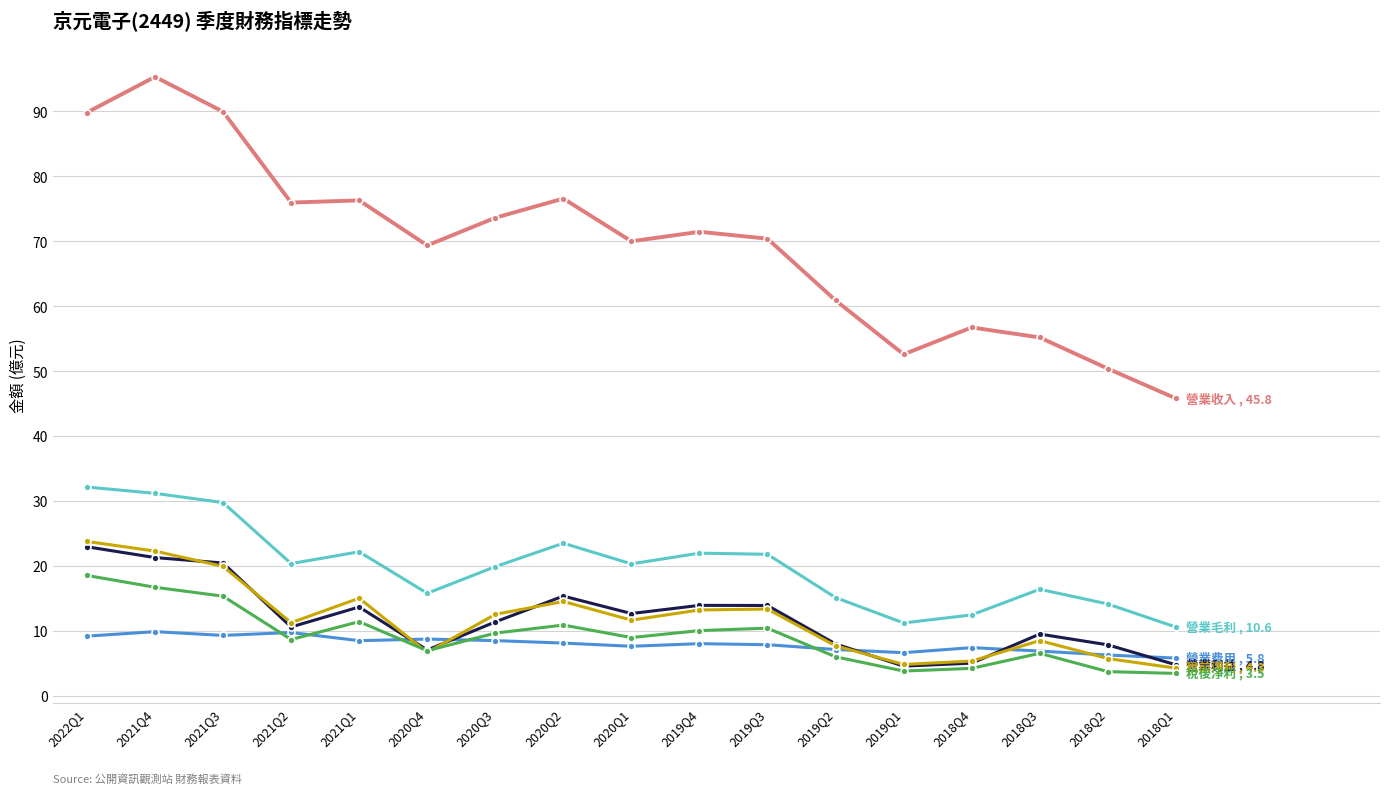

How many data points does each series have?

17